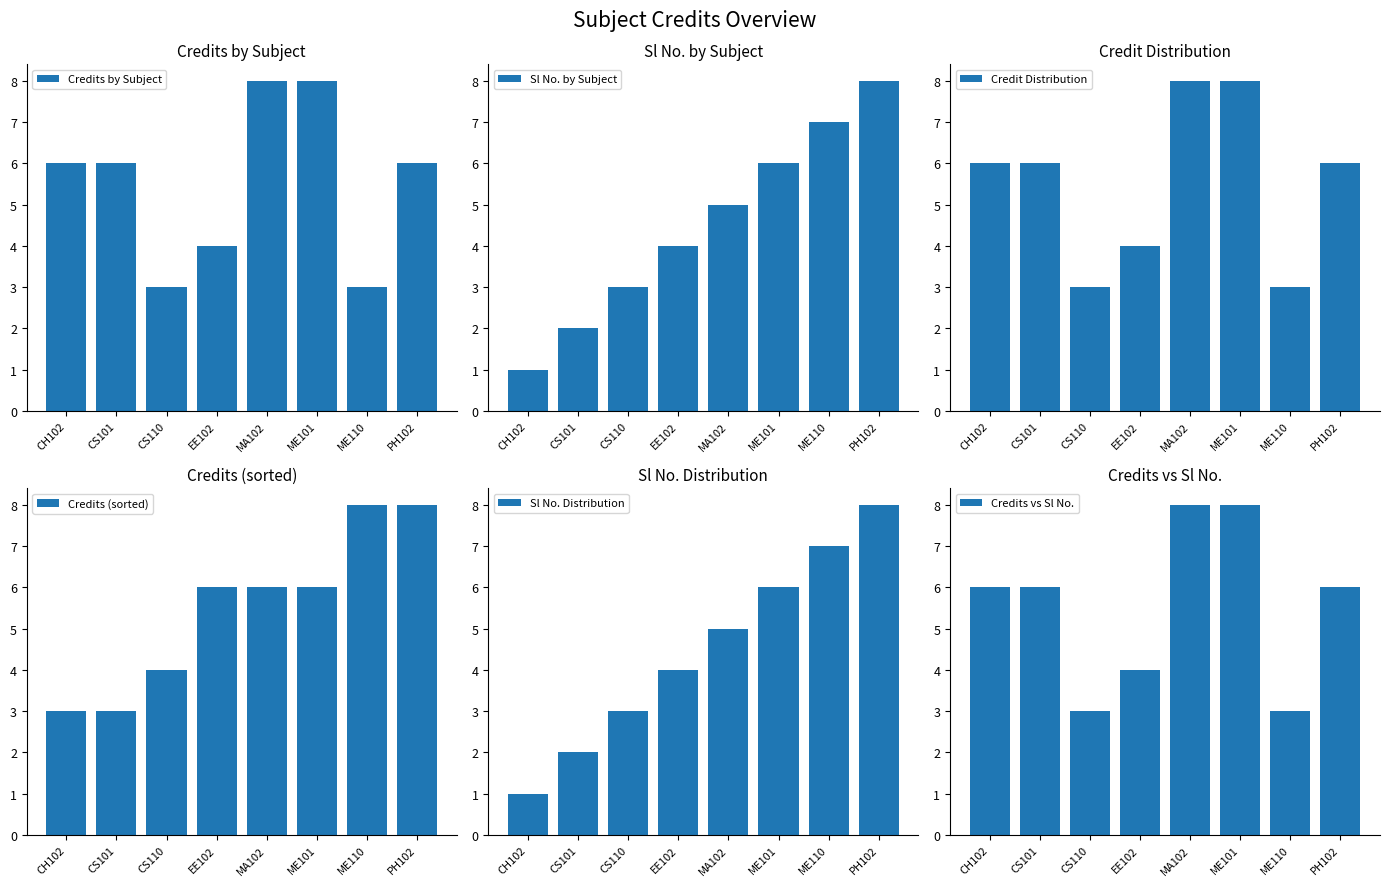

What is the sum of the Sl No. by Subject values at EE102 and MA102?

9